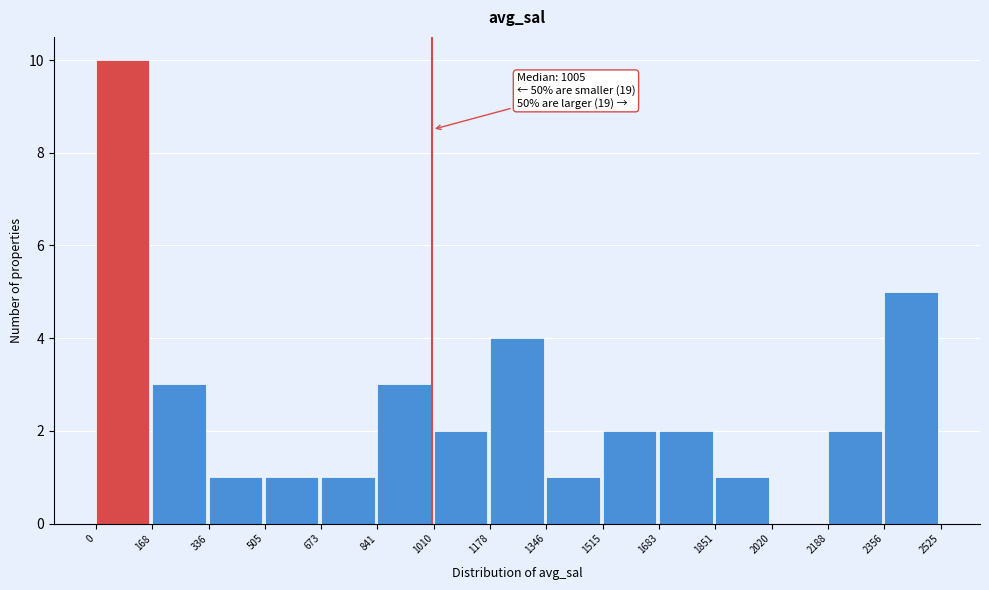

Which range on the x-axis has the tallest bar?

0 to 168